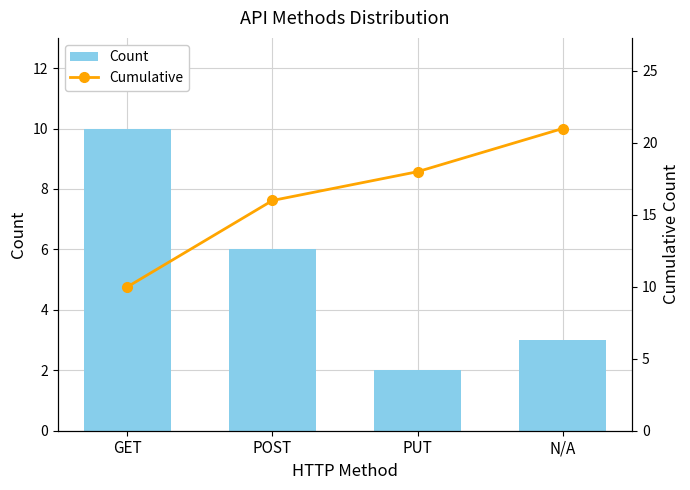

Which series has the widest spread of values?

Cumulative